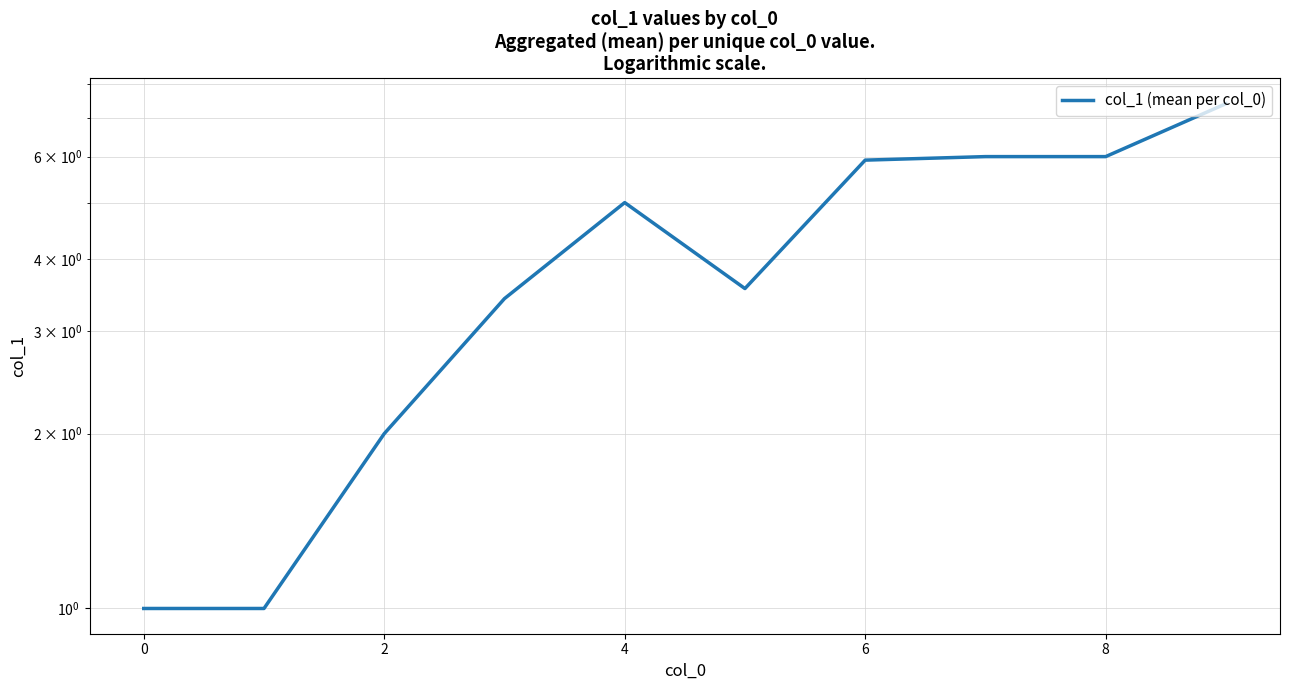

True or false: the data shows 6.0 at 7.

True